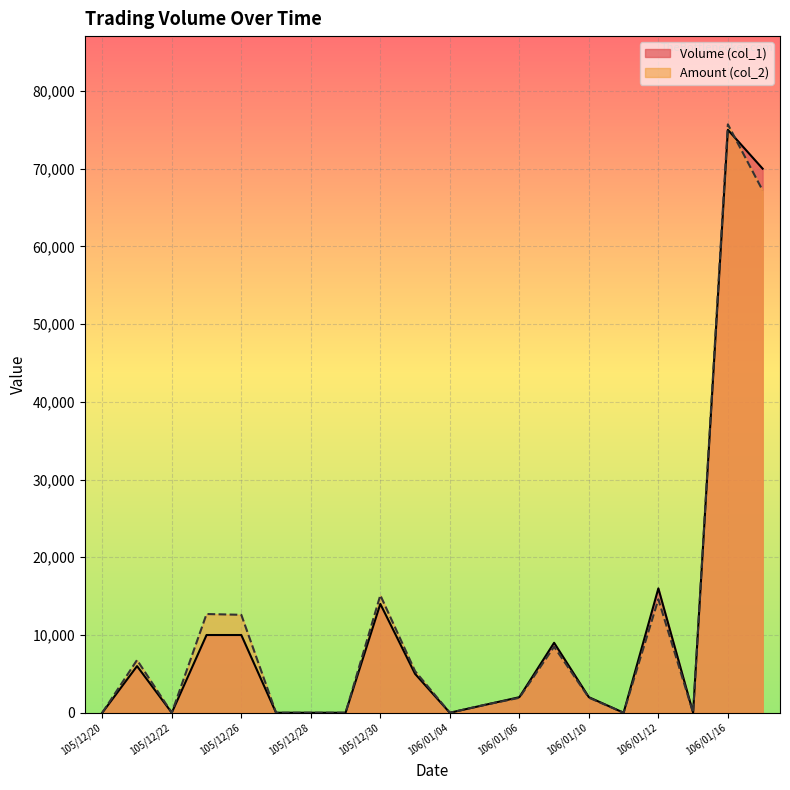

Reading right to left, list all the values displayed in this chart.

Volume (col_1): 70000	75000	0	16000	0	2000	9000	2000	1000	0	5000	14000	0	0	0	10000	10000	0	6000	0
Amount (col_2): 67200	75700	0	14590	0	1940	8490	1920	1010	0	5350	15120	0	0	0	12600	12700	0	6780	0